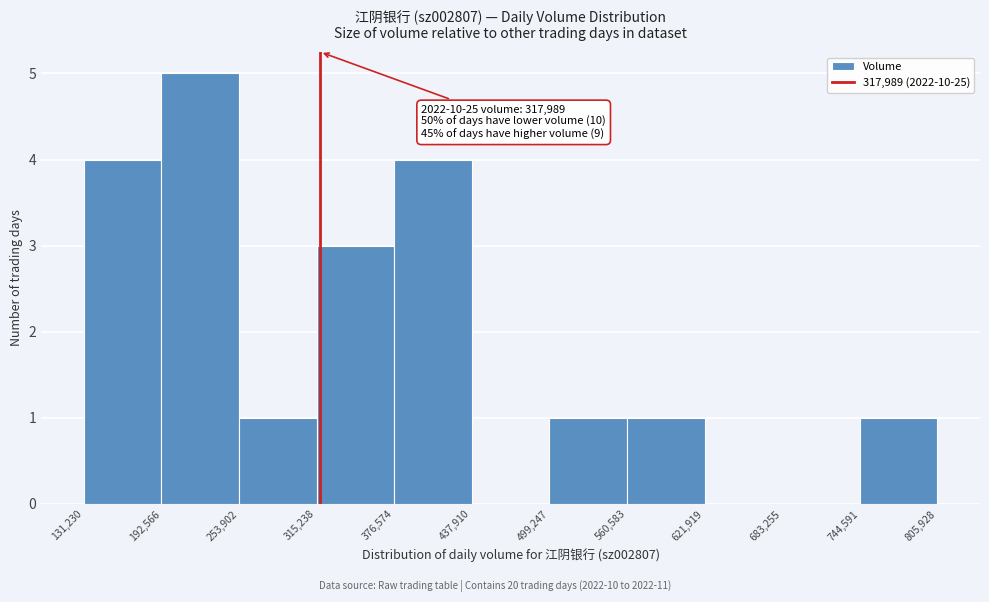

Over which range of the x-axis is the bar tallest?

192,566 to 253,902